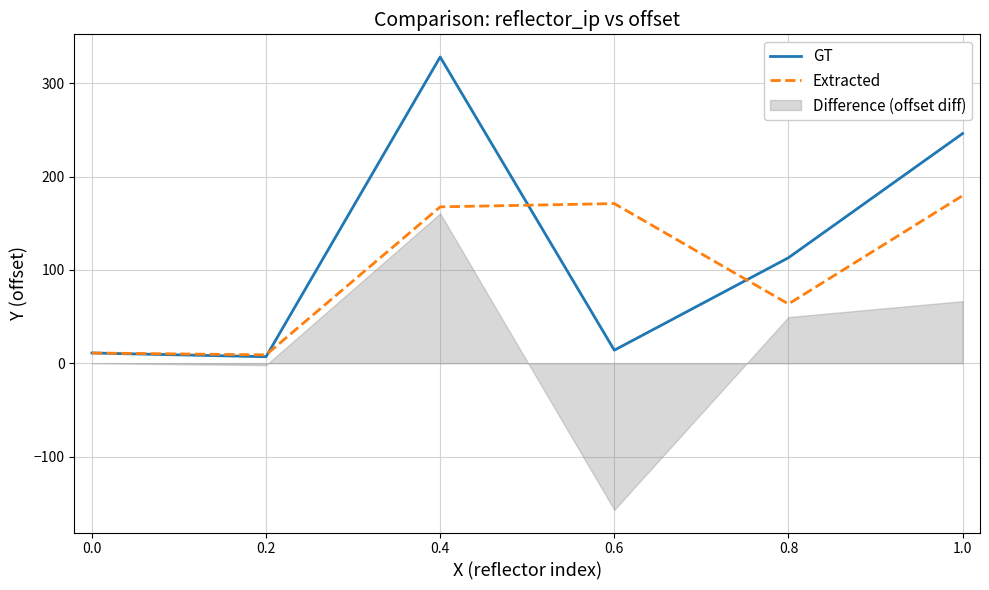

The value of GT at 0.2 is 7.0. True or false?

True